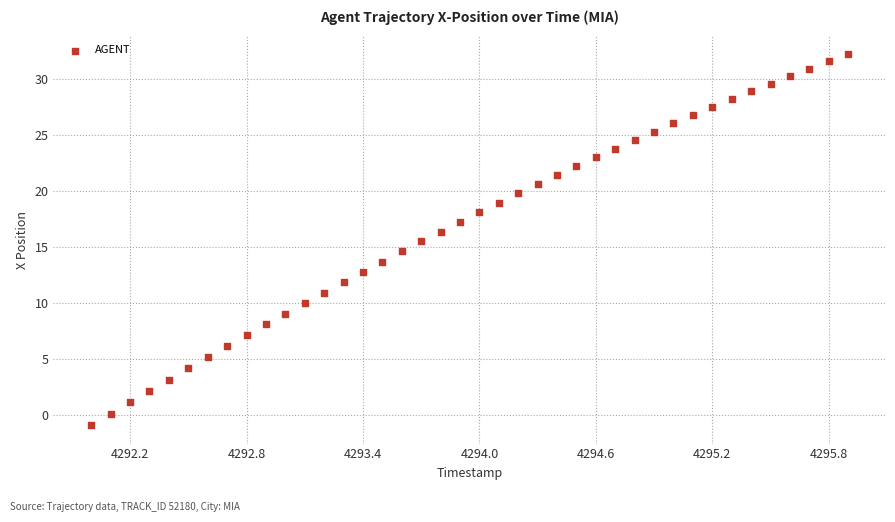

What is the range of Y values (max minus min)?

33.1